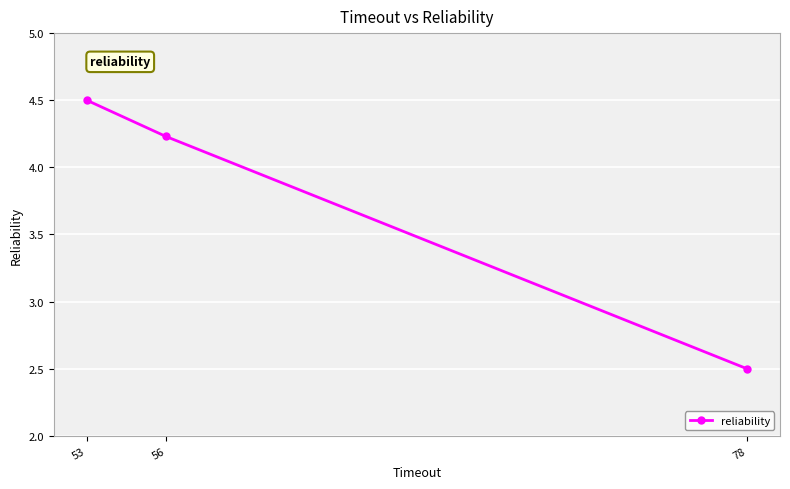

How many series are shown in this chart?

1